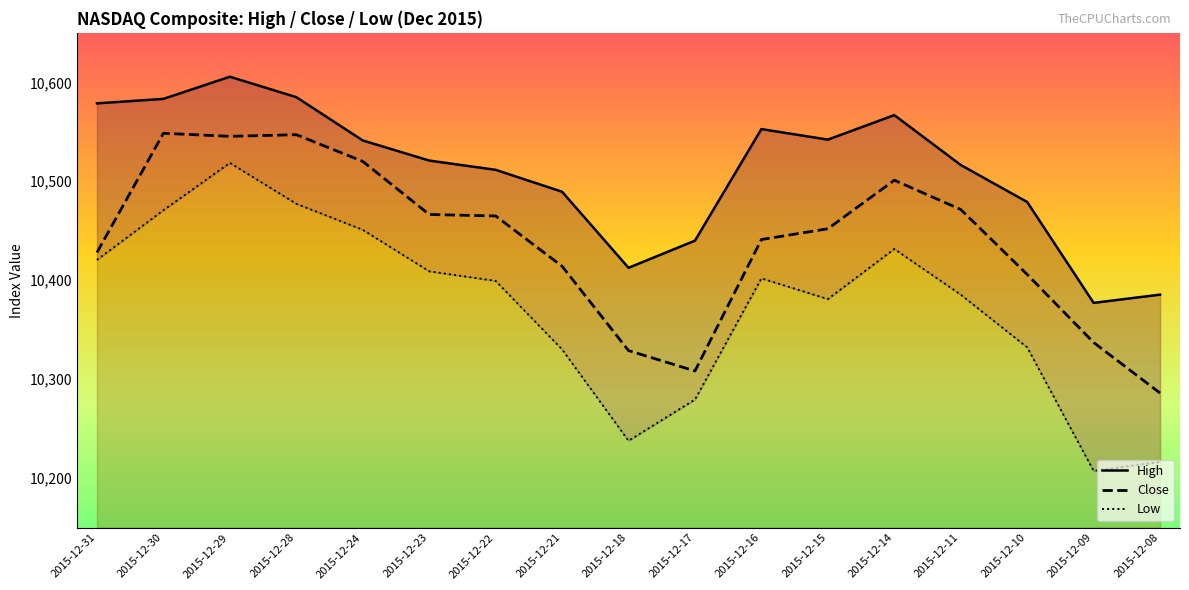

What is the sum of the Low values at 2015-12-18 and 2015-12-11?

20623.2